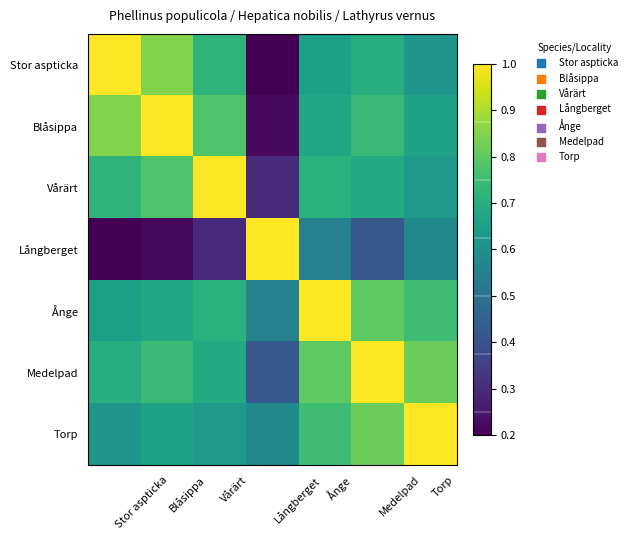

Reading left to right, extract all data points from this chart.

Stor aspticka: Stor aspticka=1.0	Blåsippa=0.8	Vårärt=0.7	Långberget=0.2	Ånge=0.7	Medelpad=0.7	Torp=0.6
Blåsippa: Stor aspticka=0.8	Blåsippa=1.0	Vårärt=0.8	Långberget=0.2	Ånge=0.7	Medelpad=0.7	Torp=0.7
Vårärt: Stor aspticka=0.7	Blåsippa=0.8	Vårärt=1.0	Långberget=0.3	Ånge=0.7	Medelpad=0.7	Torp=0.6
Långberget: Stor aspticka=0.2	Blåsippa=0.2	Vårärt=0.3	Långberget=1.0	Ånge=0.6	Medelpad=0.4	Torp=0.6
Ånge: Stor aspticka=0.7	Blåsippa=0.7	Vårärt=0.7	Långberget=0.6	Ånge=1.0	Medelpad=0.8	Torp=0.8
Medelpad: Stor aspticka=0.7	Blåsippa=0.7	Vårärt=0.7	Långberget=0.4	Ånge=0.8	Medelpad=1.0	Torp=0.8
Torp: Stor aspticka=0.6	Blåsippa=0.7	Vårärt=0.6	Långberget=0.6	Ånge=0.8	Medelpad=0.8	Torp=1.0